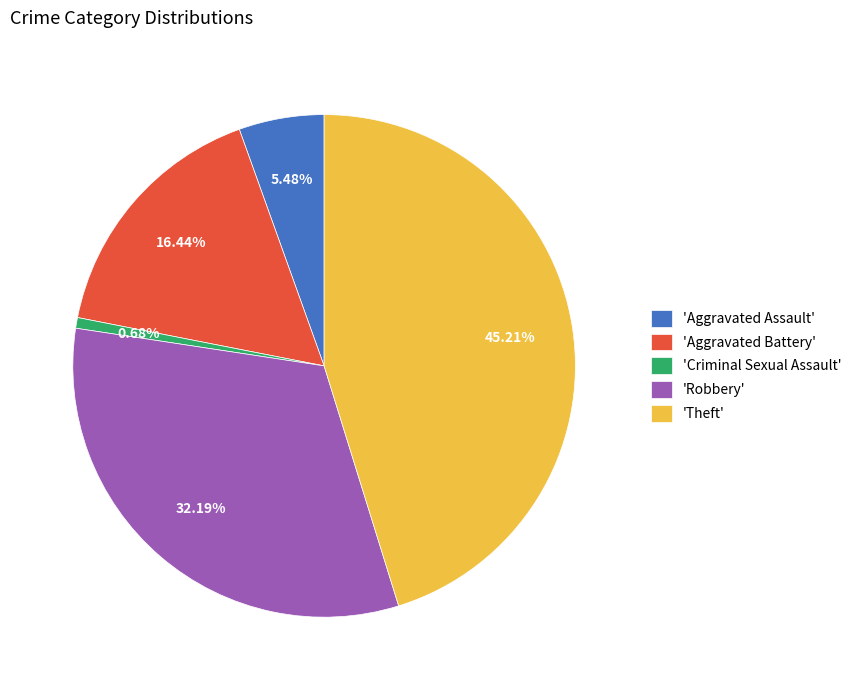

Which slice is the largest?

'Theft'